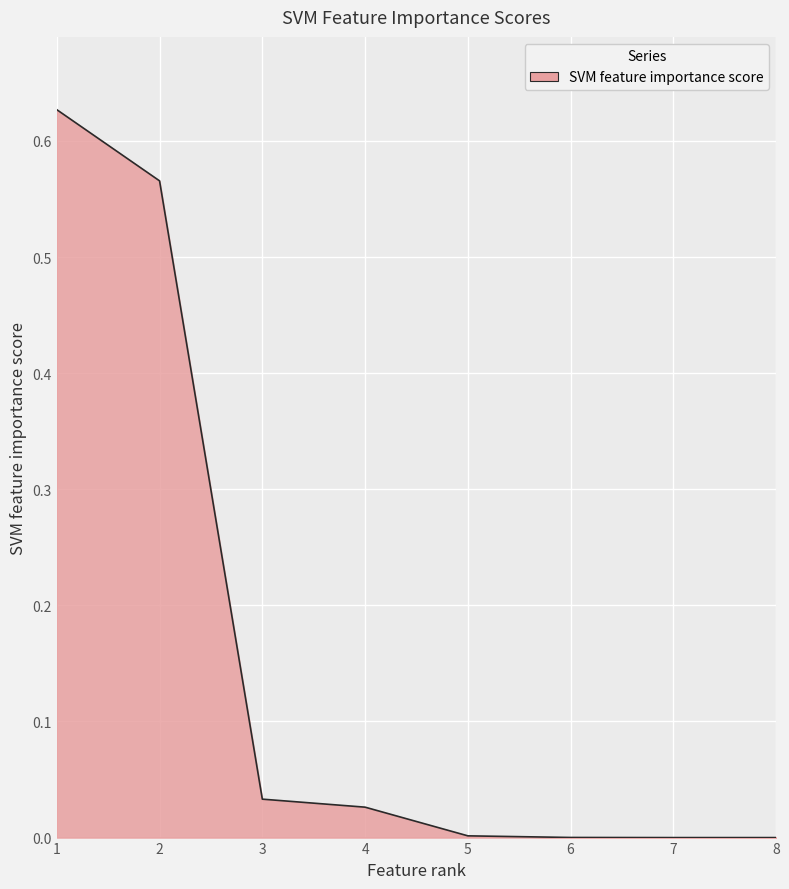

What is the change in value from 2 to 4?

-0.5